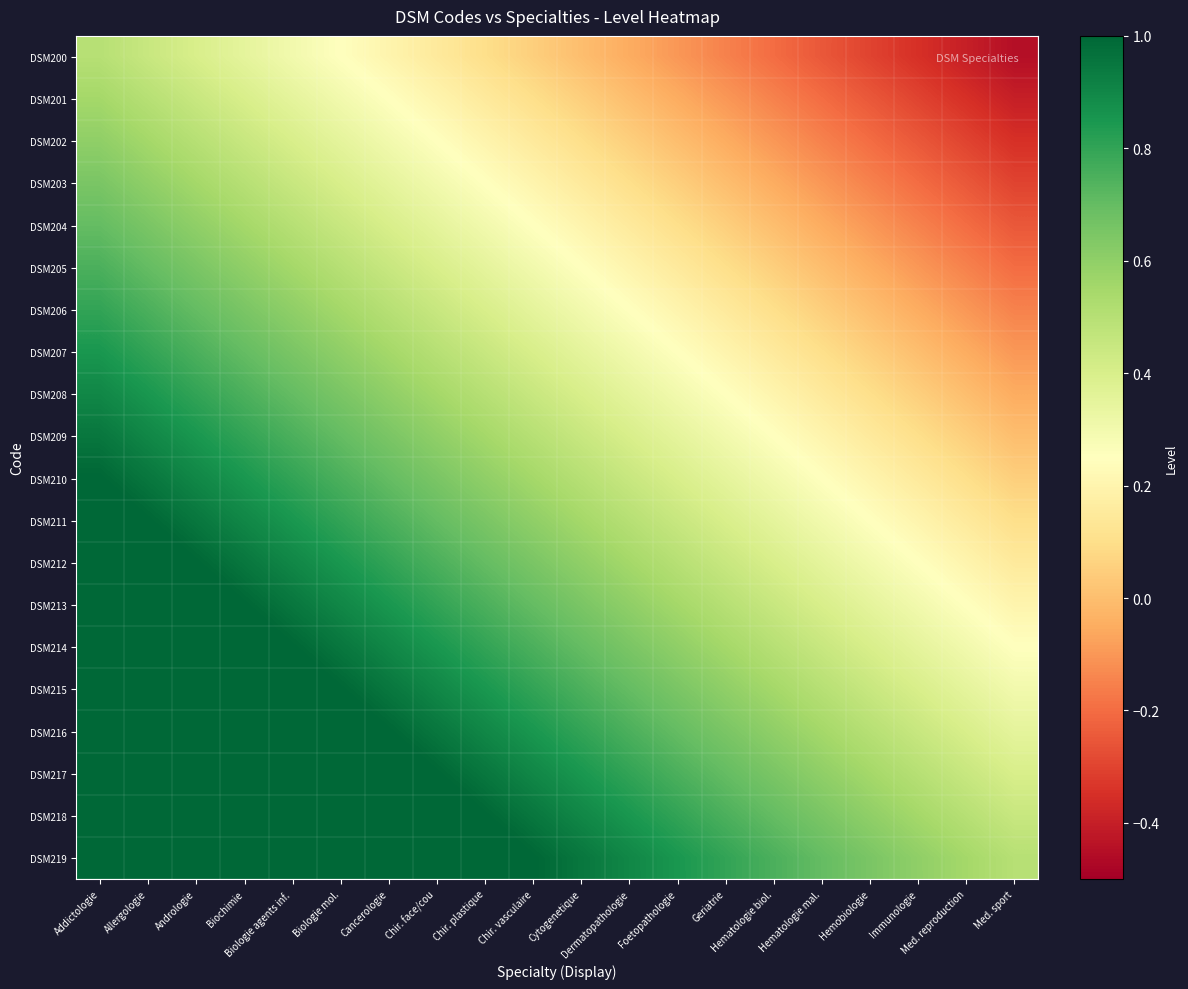

How many series are shown in this chart?

20